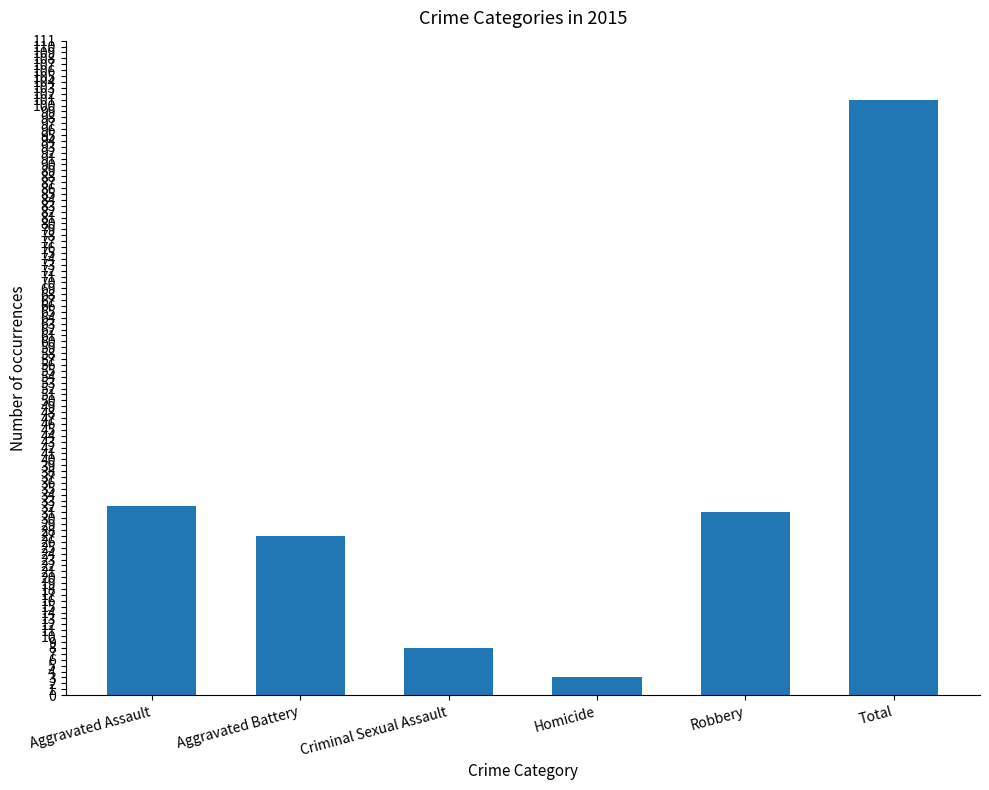

At which label does the data first exceed 31?

Aggravated Assault